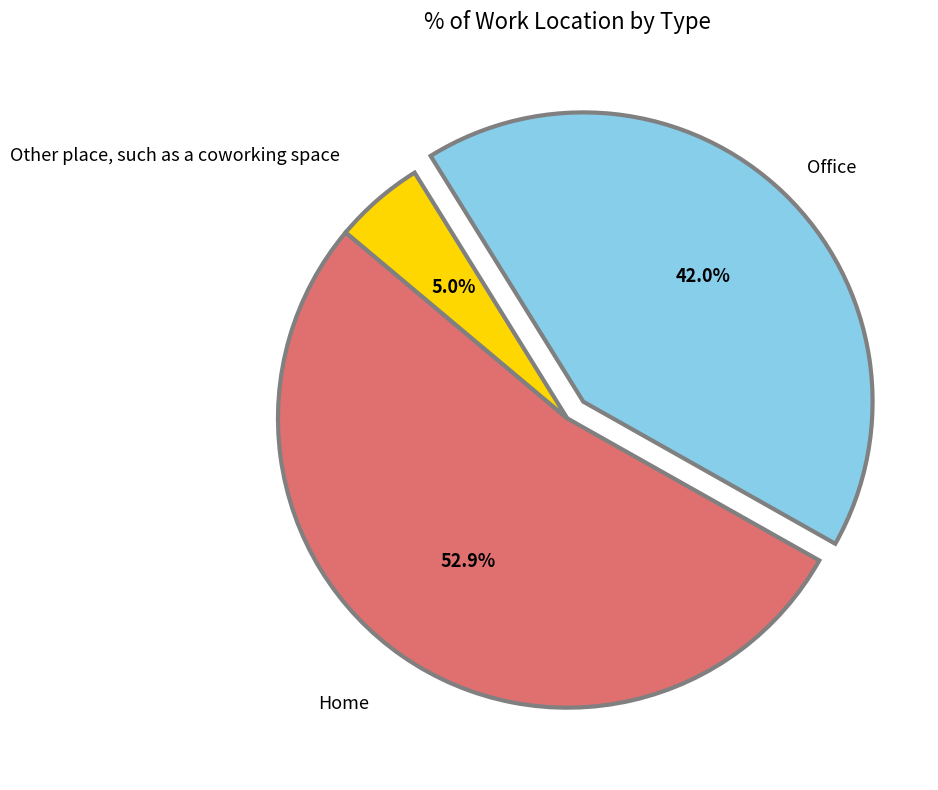

Rank the categories by value from highest to lowest.

Home, Office, Other place, such as a coworking space